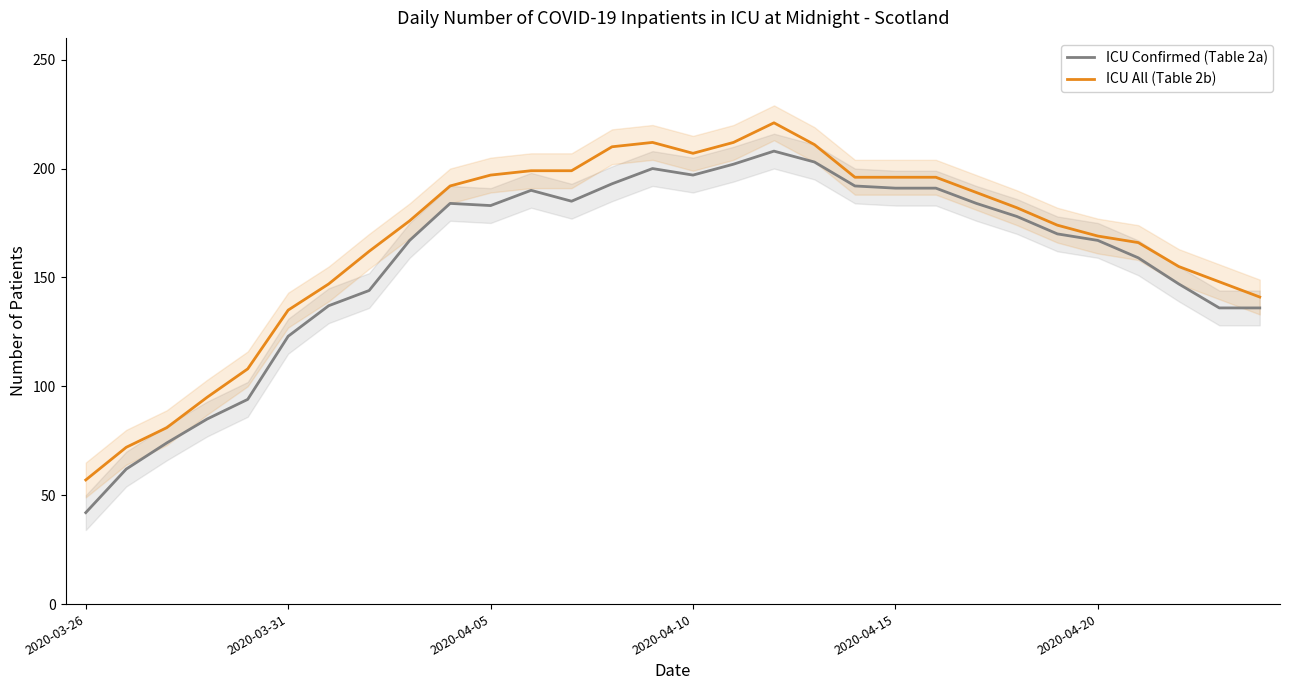

Rank the series by their maximum value, from lowest to highest.

ICU Confirmed (Table 2a), ICU All (Table 2b)